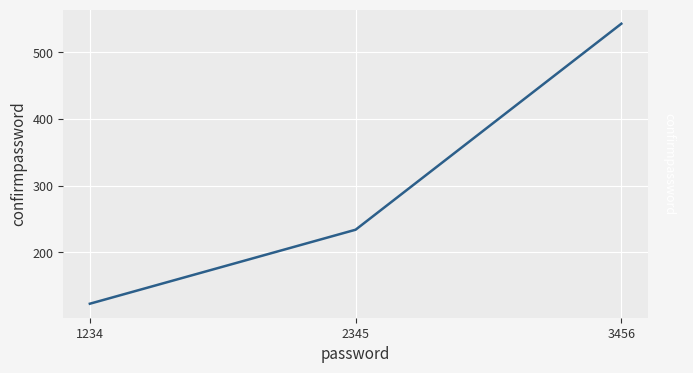

How many series are shown in this chart?

1